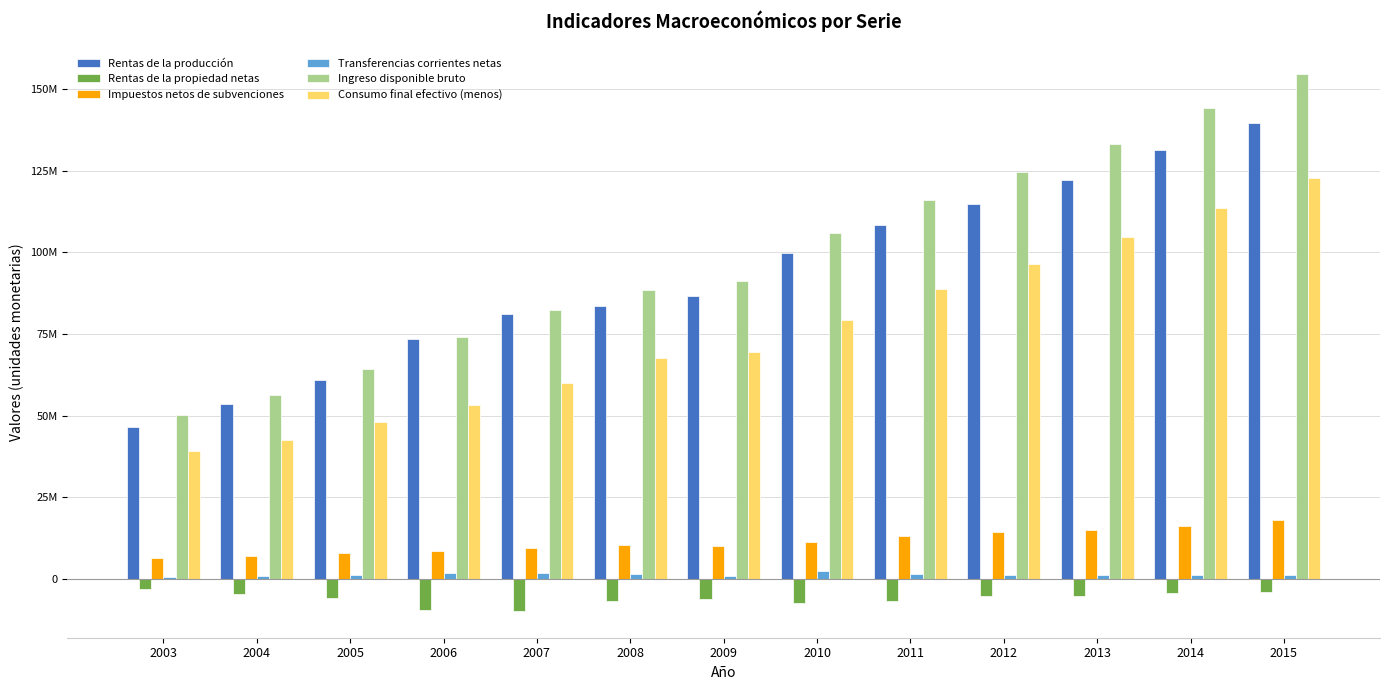

What is the difference between the maximum and second lowest values in the Transferencias corrientes netas series?

1628285